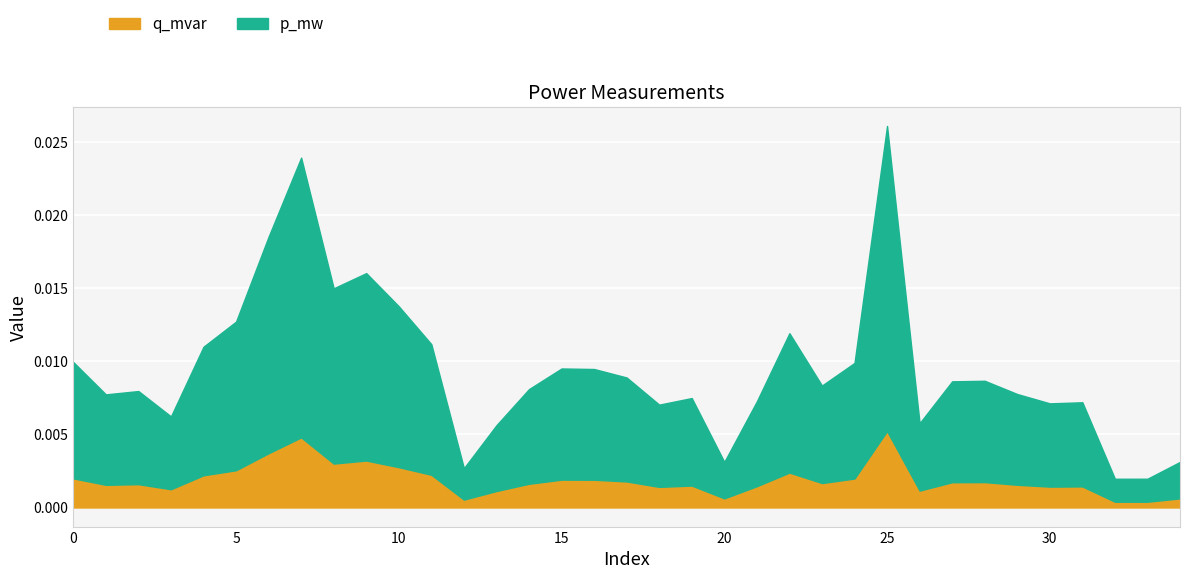

Which series has the largest total across all categories?

p_mw